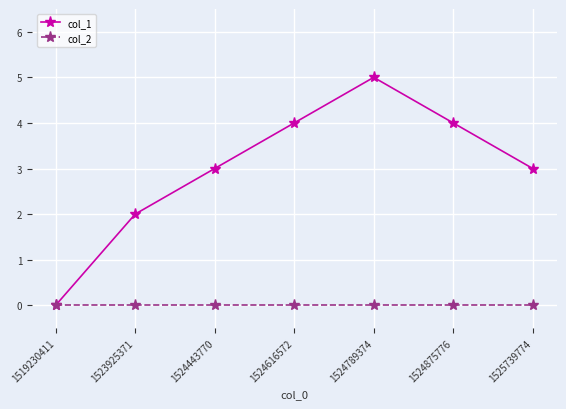

Read the col_1 value at 1524789374.

5